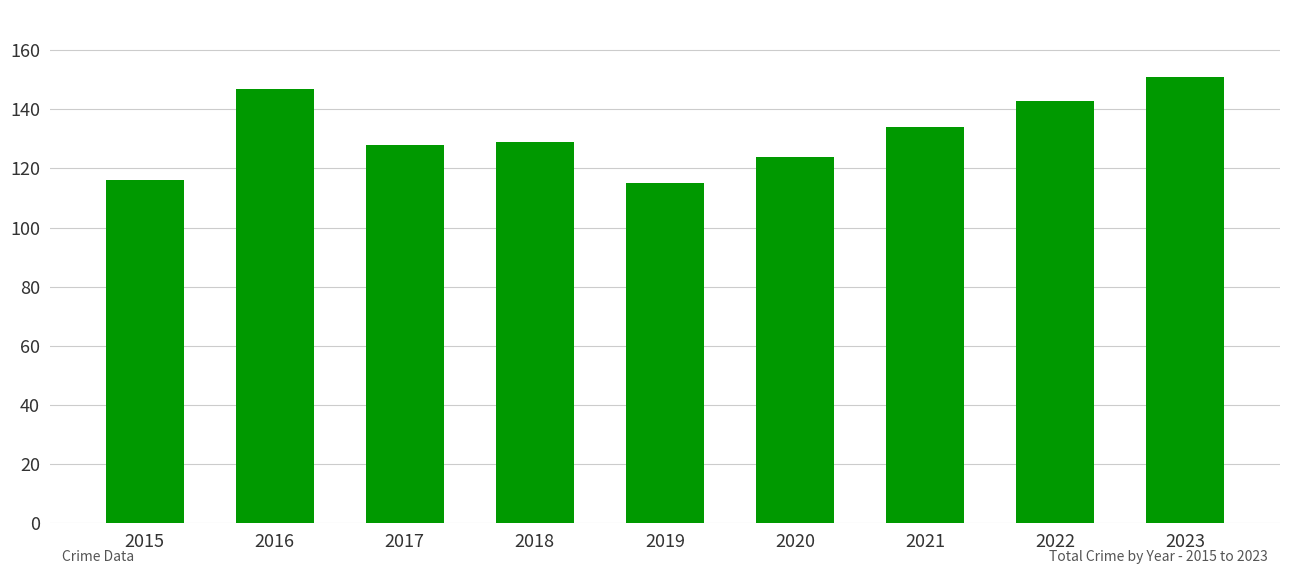

How many values are below 129?

4